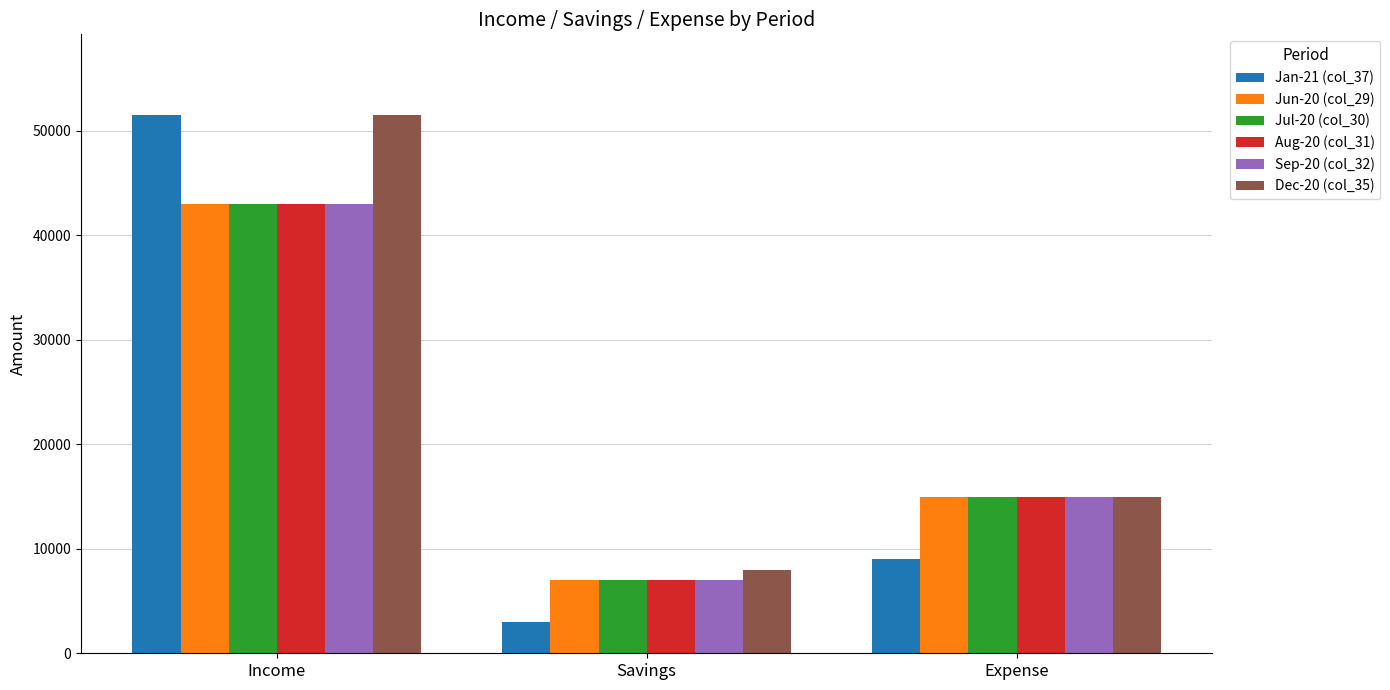

At which category is the sum across all series the highest?

Income